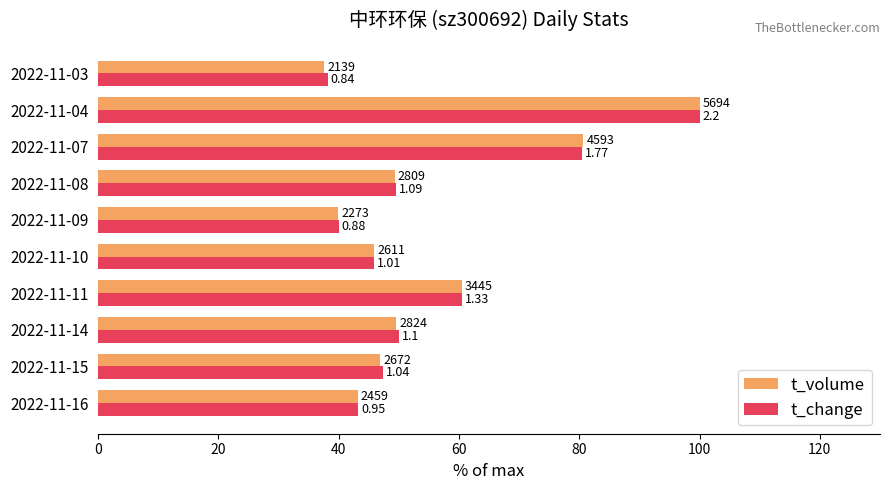

Where is t_volume nearest to the value 68?

2022-11-11